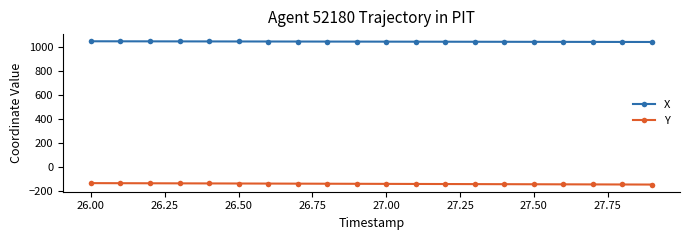

What is the minimum value for X?

1044.2